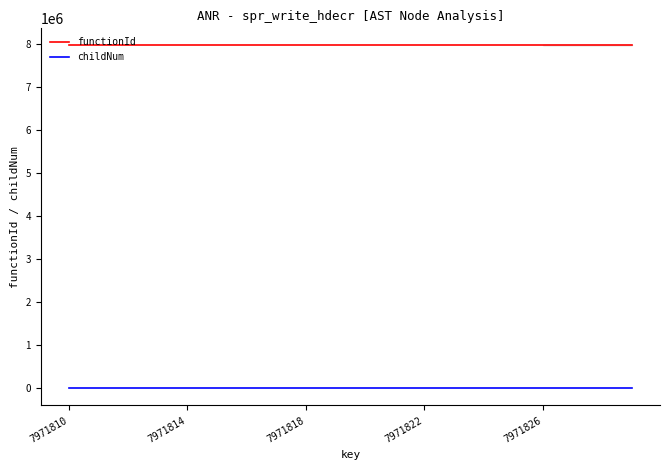

Does the chart have visible grid lines?

No